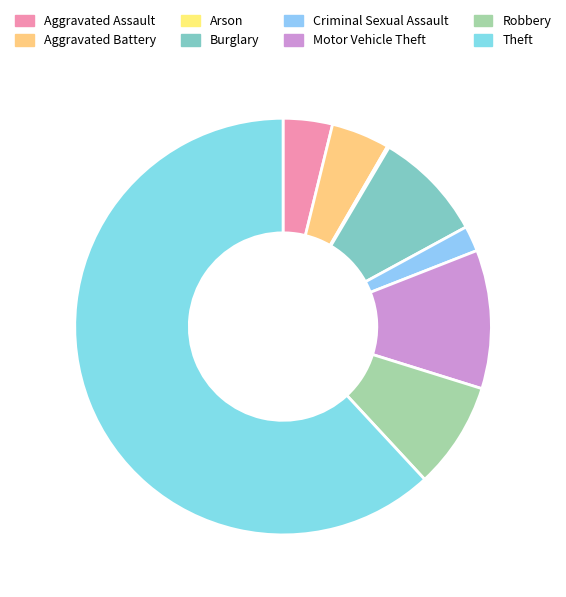

What is the ratio of the value at Aggravated Battery to the value at Arson?

32.0